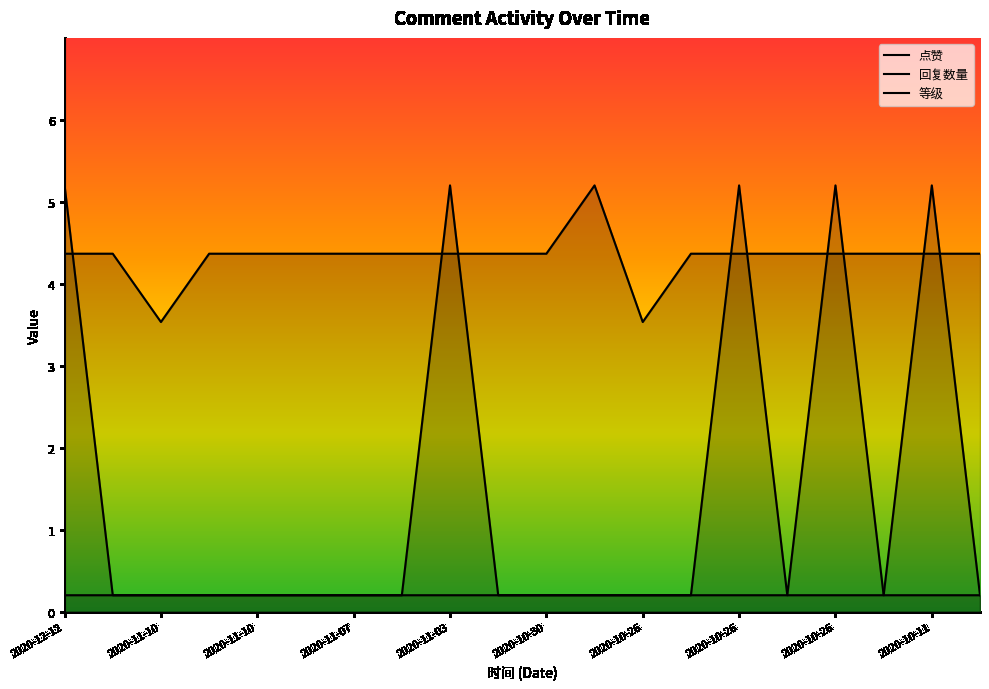

How many times do 点赞 and 等级 cross each other?

7